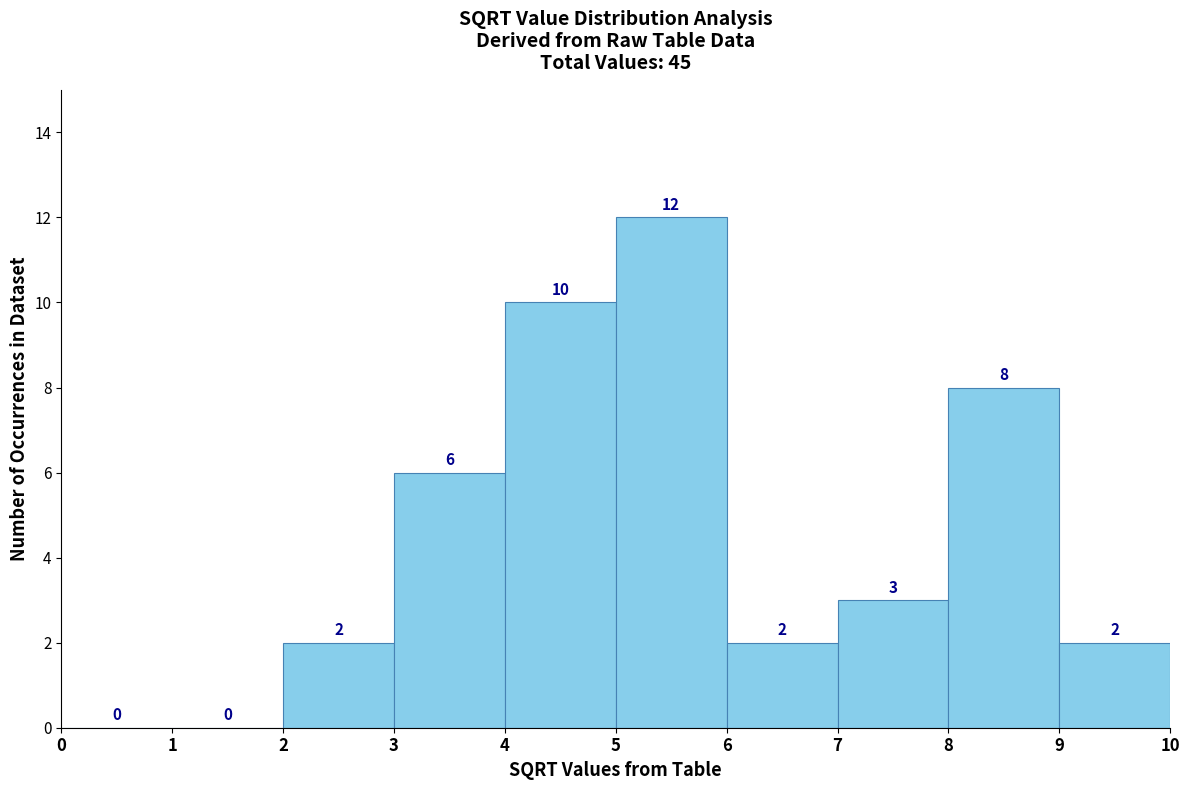

How tall is the bar that spans 5 to 6 on the x-axis?

12